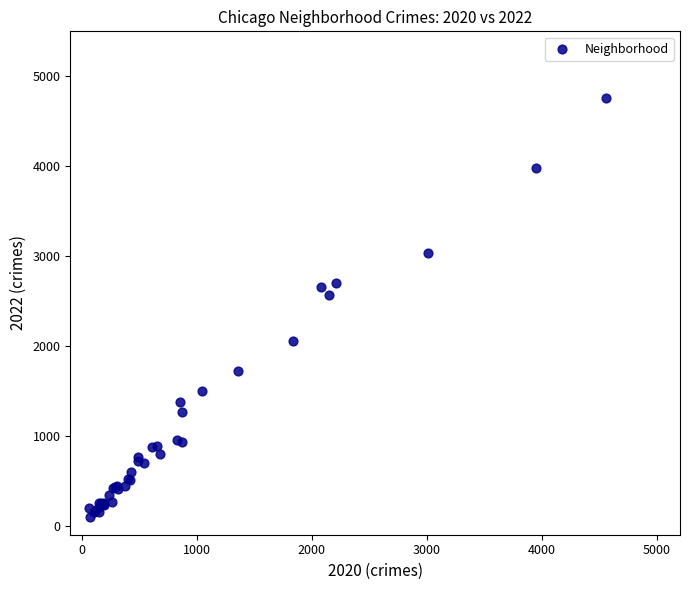

What Y value in the scatter plot is closest to 2430?

2566